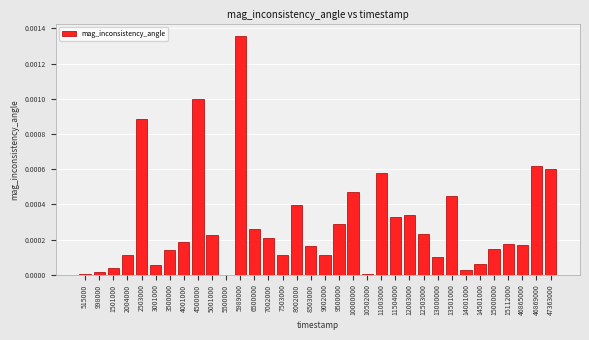

The value at 5001000 is 0.0. True or false?

True